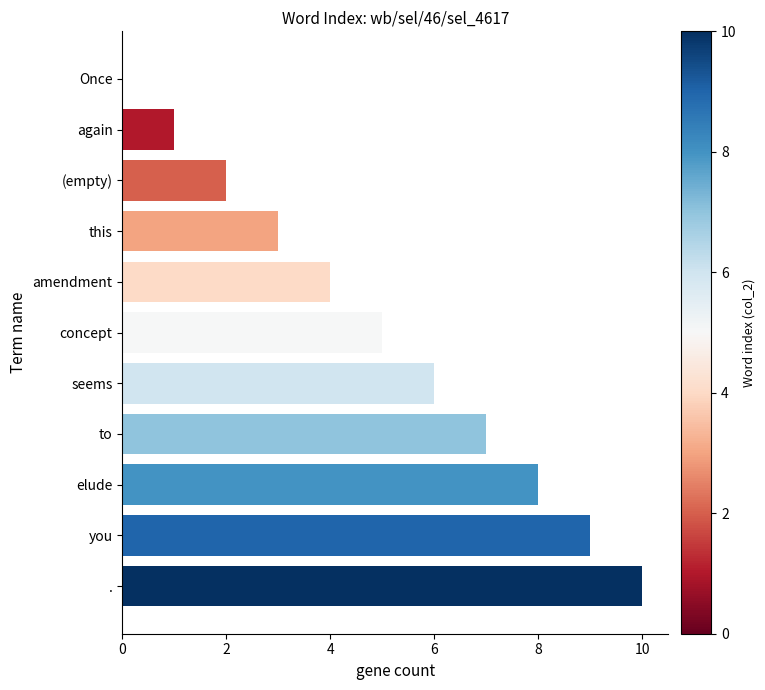

The chart shows a value of 2 at seems. True or false?

False